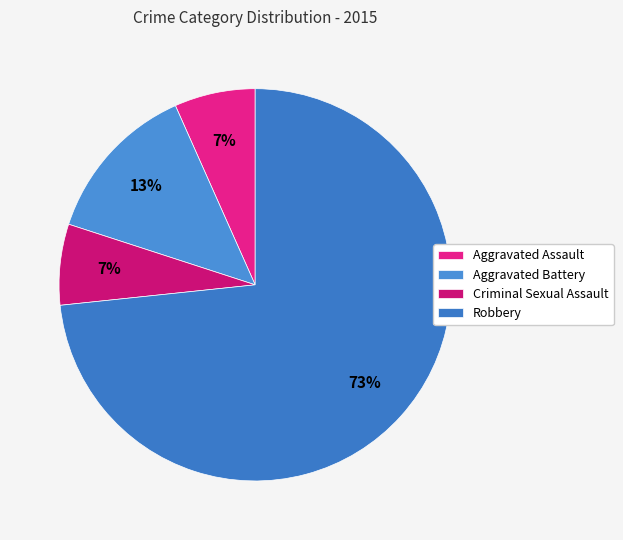

To the nearest percent, what is the difference between the Aggravated Battery and Robbery slice percentages?

60%